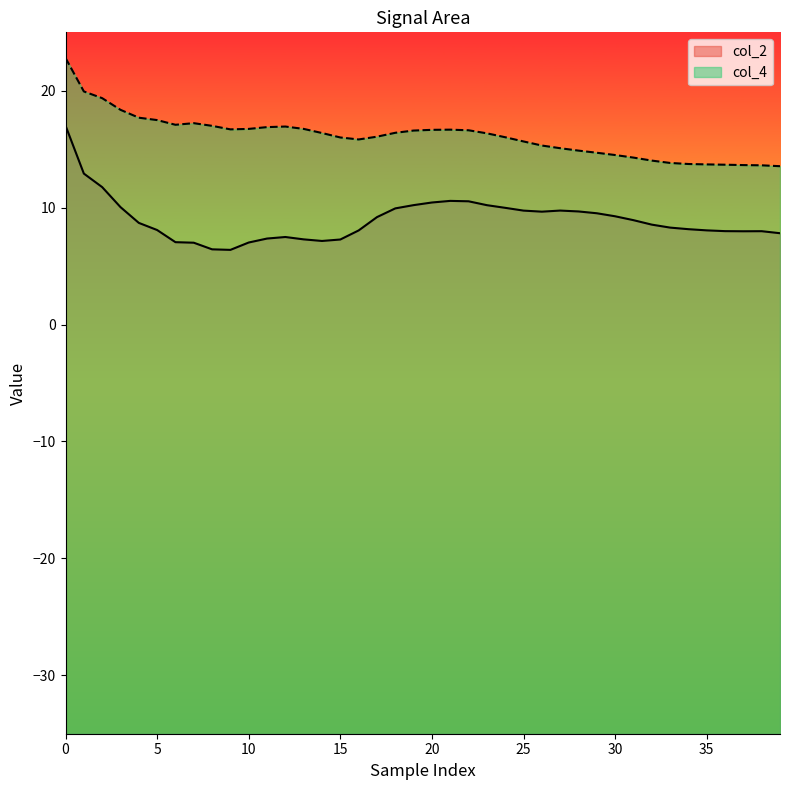

What is the maximum value for col_2?

17.0